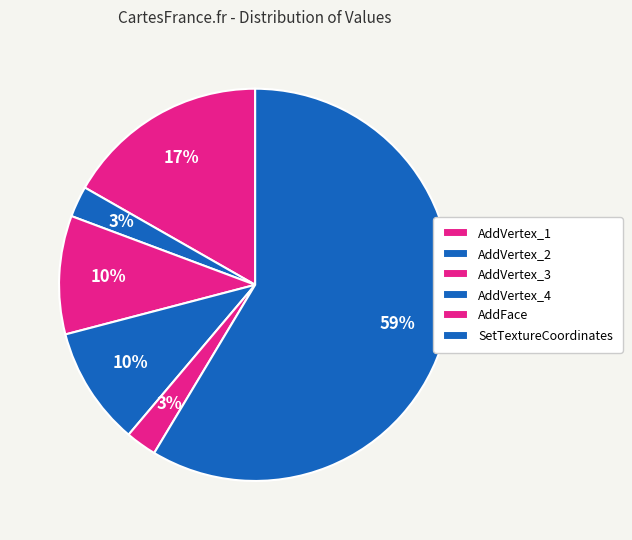

How many slices are in this pie chart?

6